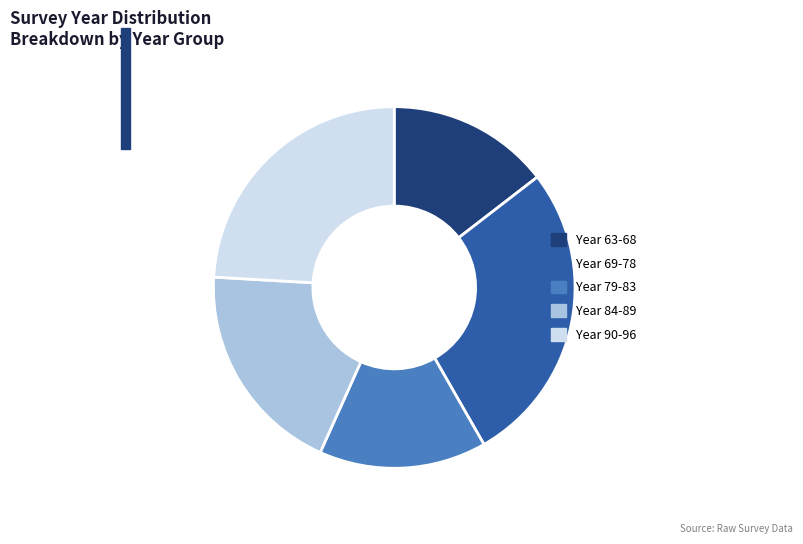

Combined, do Year 84-89 and Year 90-96 account for over 50%?

No